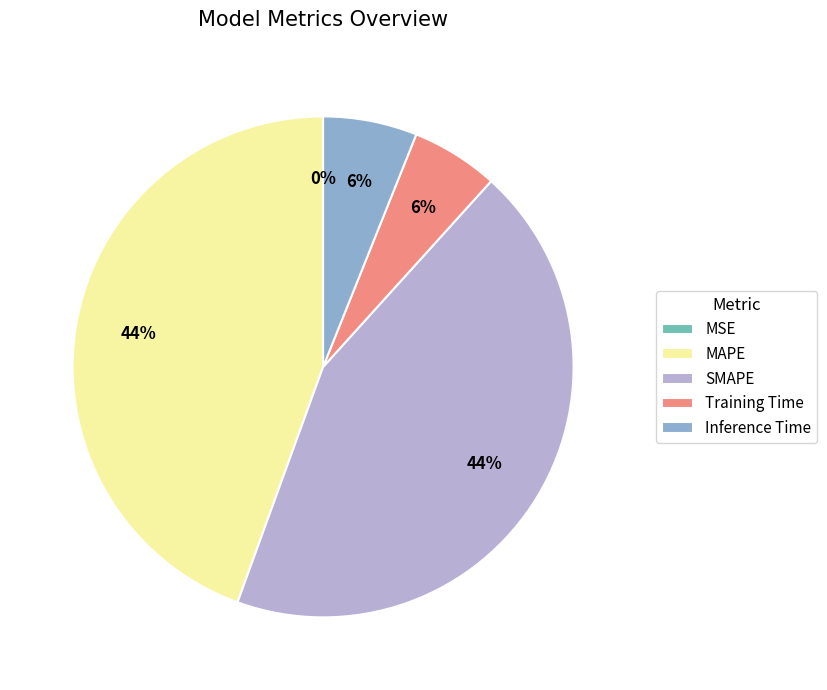

To the nearest percent, what portion does SMAPE represent?

44%